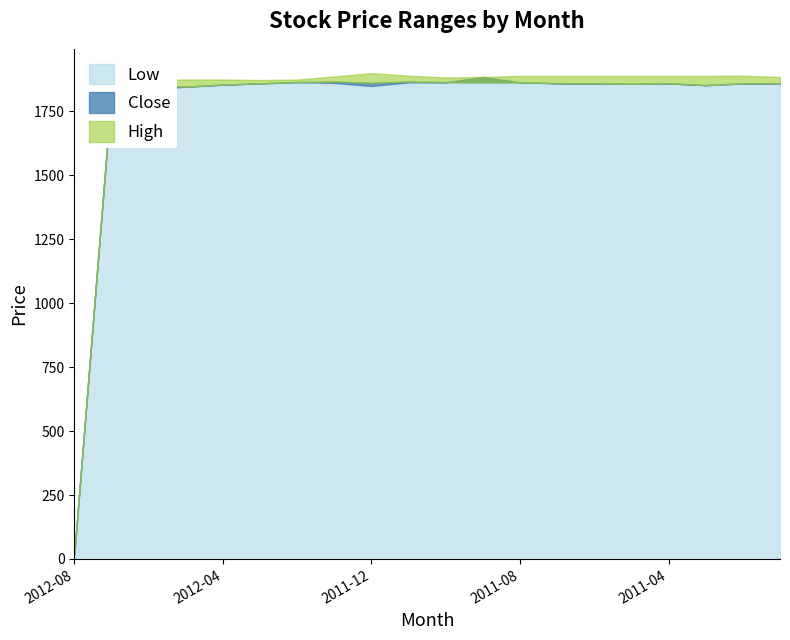

True or false: High and Close intersect in this chart.

False